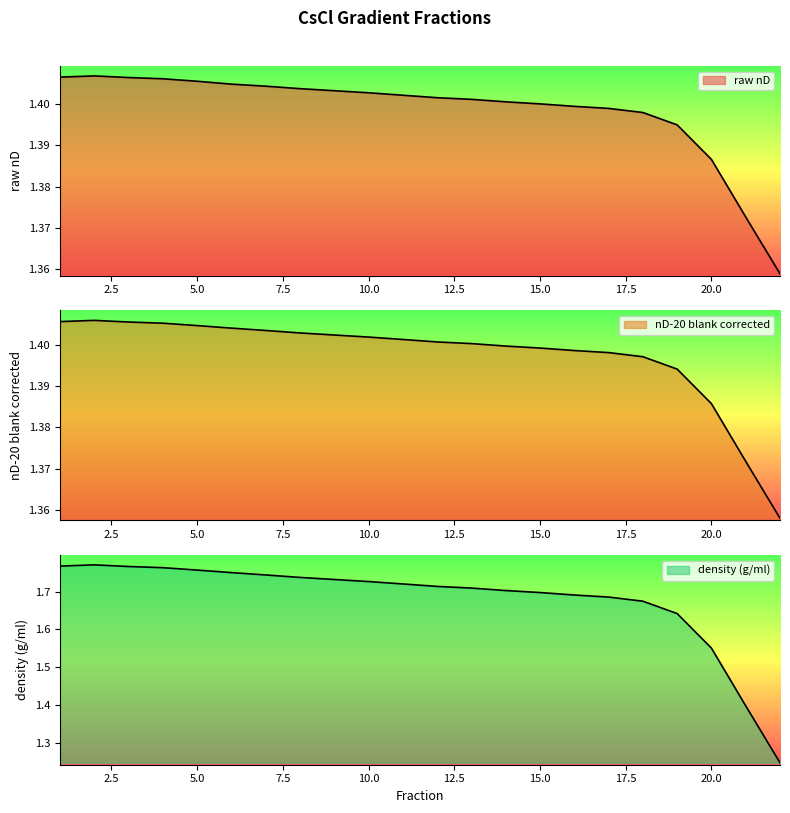

Count the nD-20 blank corrected values in the range 1 to 2.

22